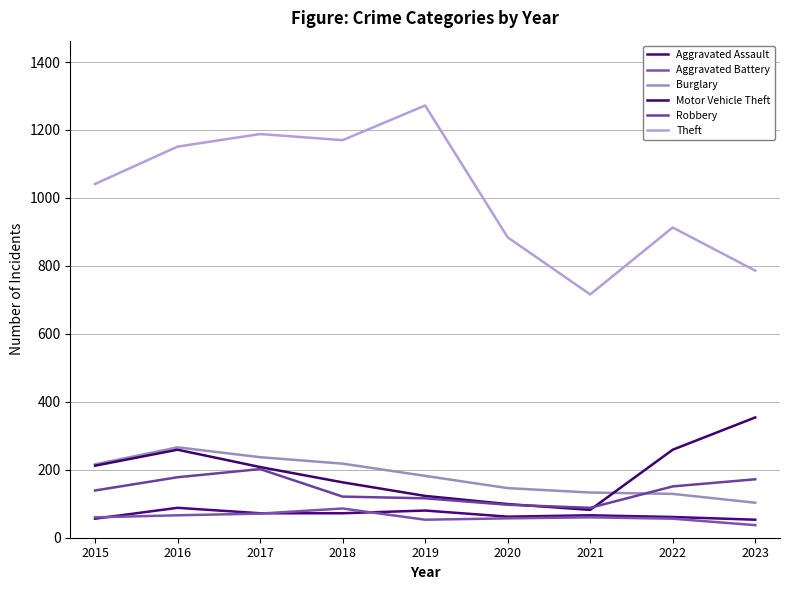

Rank the series by their maximum value, from lowest to highest.

Aggravated Battery, Aggravated Assault, Robbery, Burglary, Motor Vehicle Theft, Theft